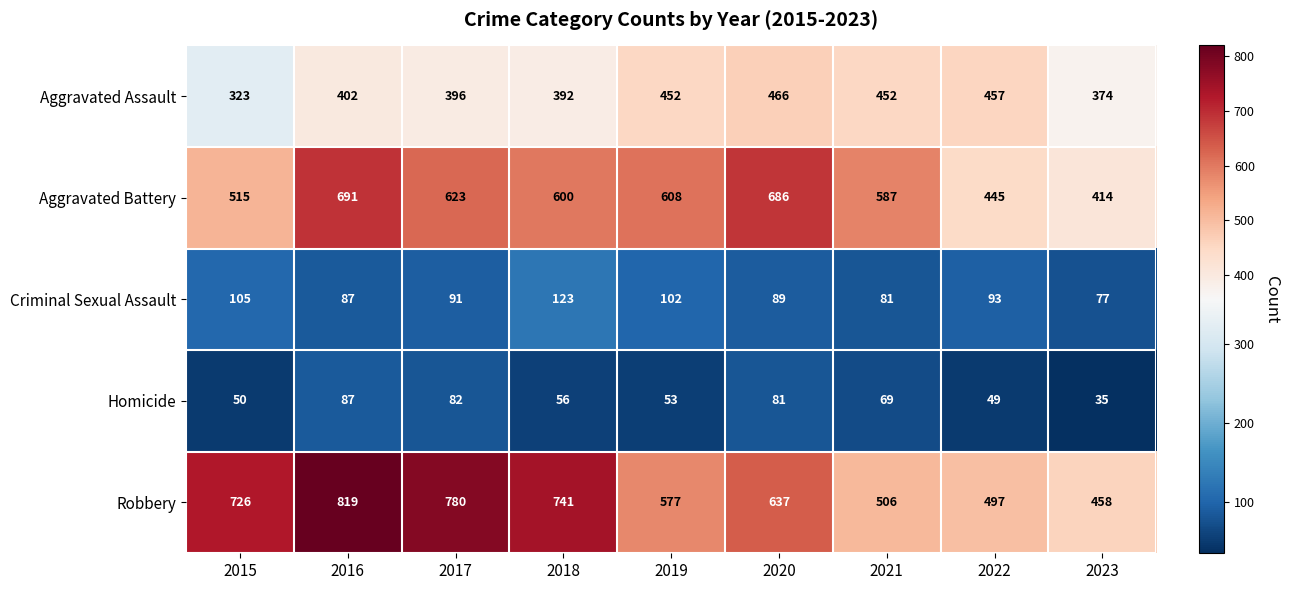

At how many categories does at least one series exceed 341?

9